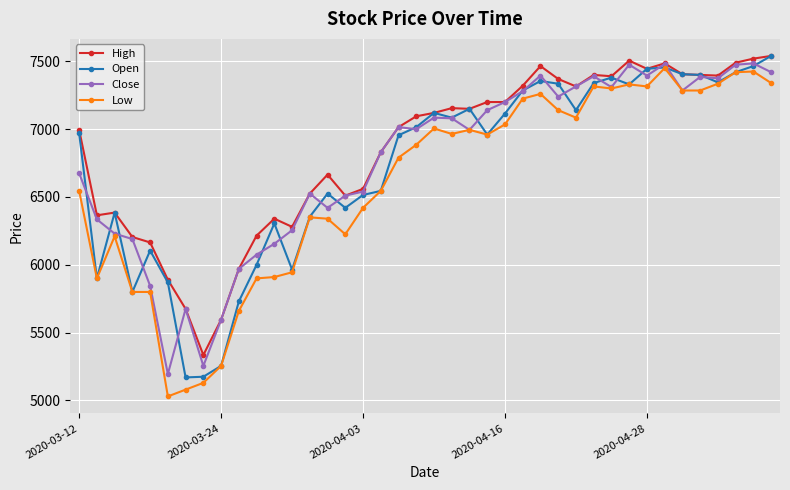

True or false: Close has more than 1 interior local peaks.

True